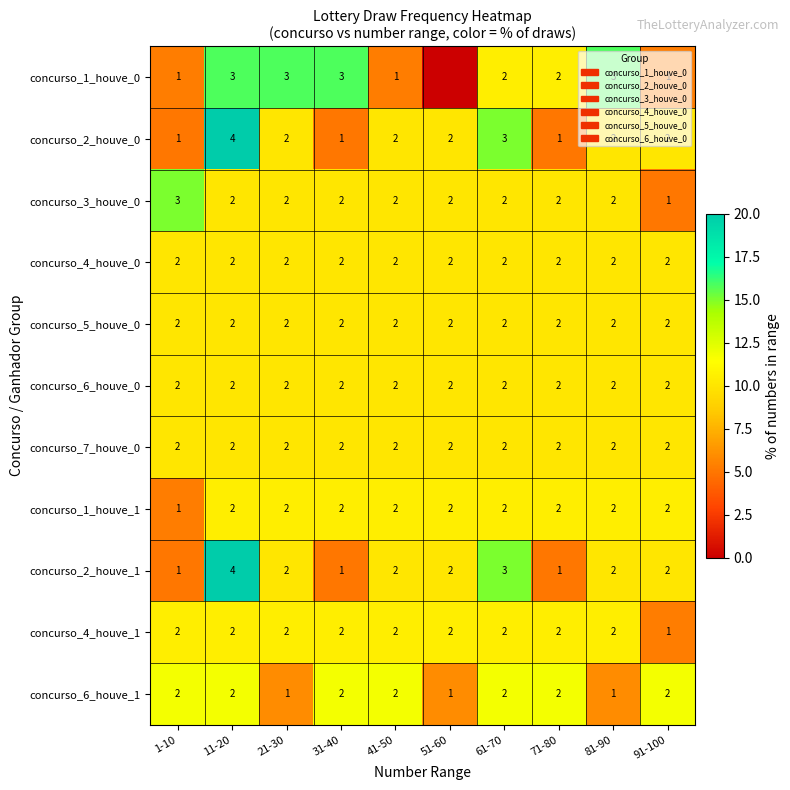

Which series changed the most between 81-90 and 91-100?

concurso_1_houve_0